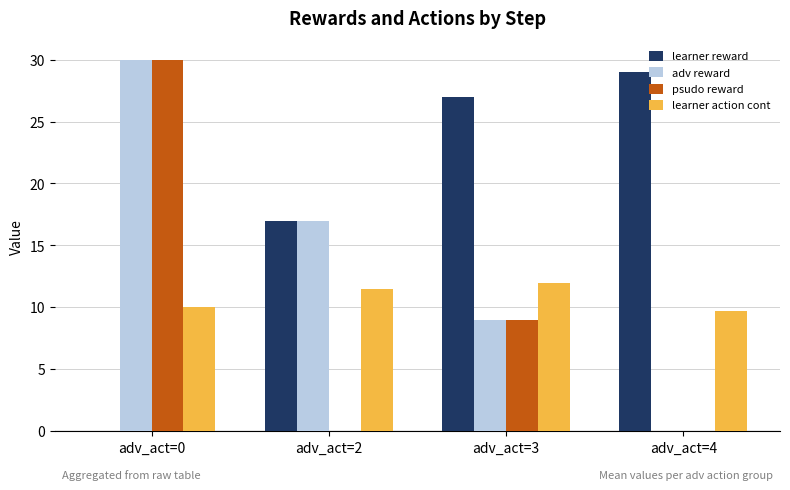

How many categories are shown in the chart?

4